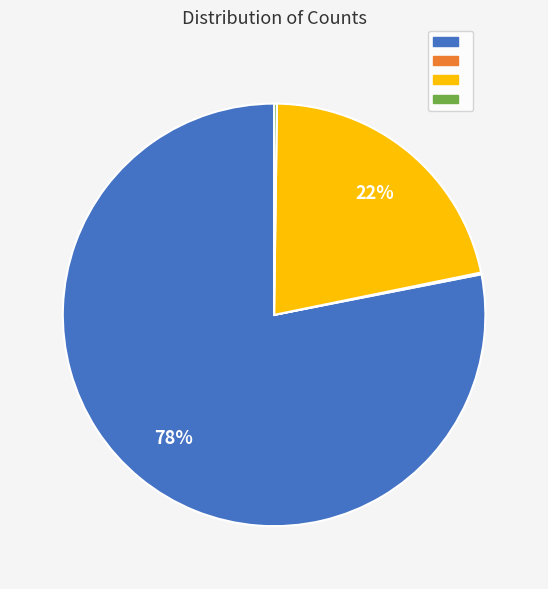

To the nearest percent, what is the difference between the largest and smallest slice percentages?

78%